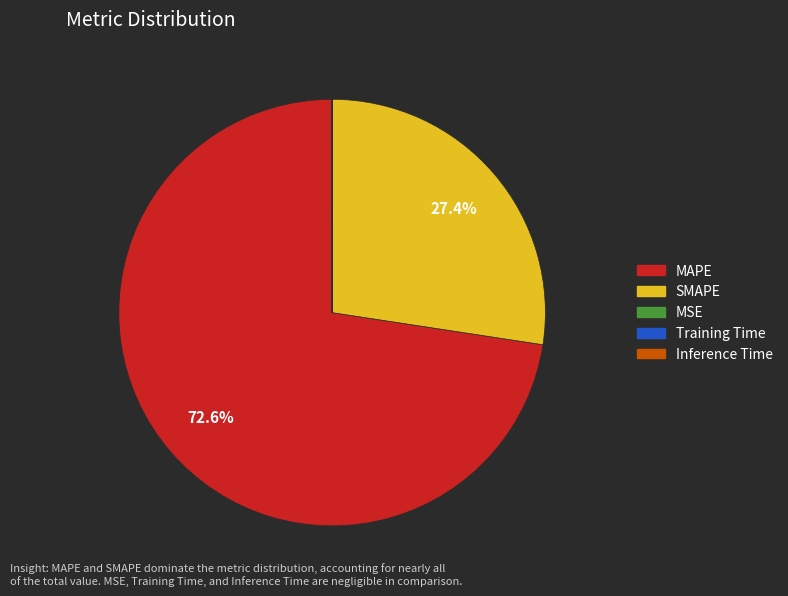

Is it true that SMAPE is 27% of the pie?

True